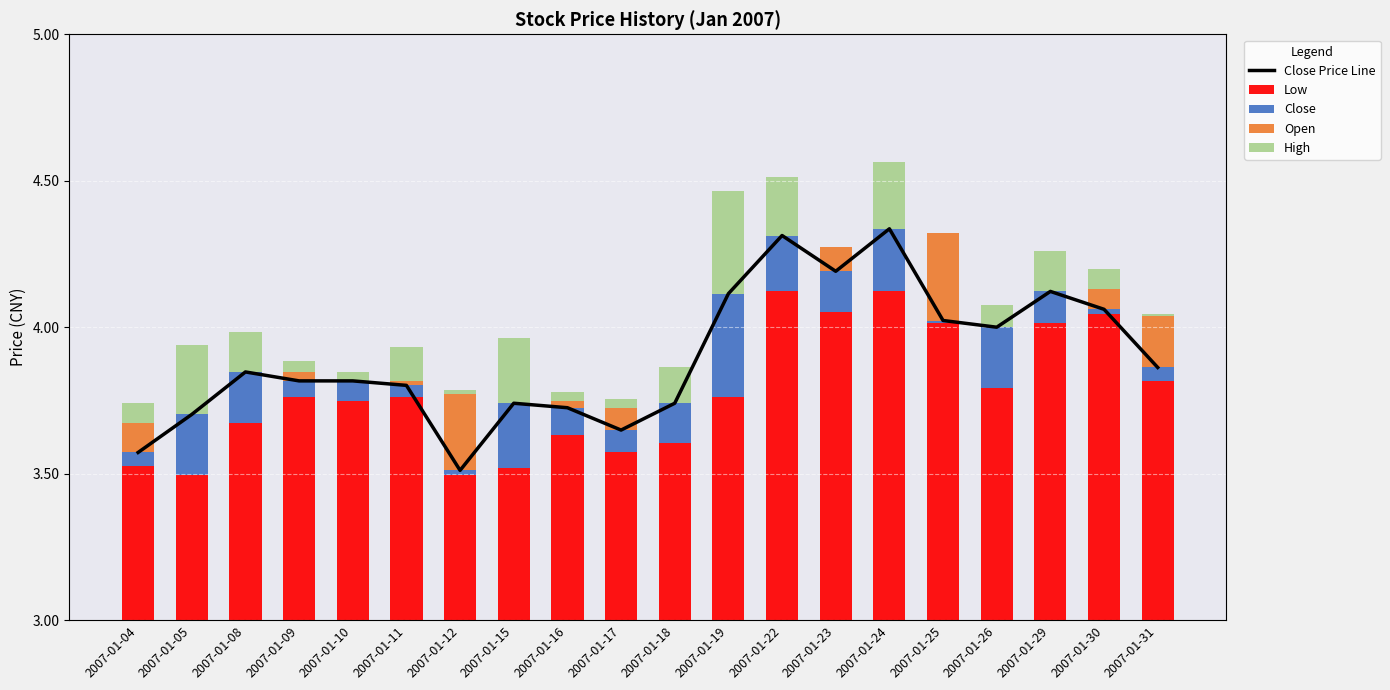

How many series are shown in this chart?

5